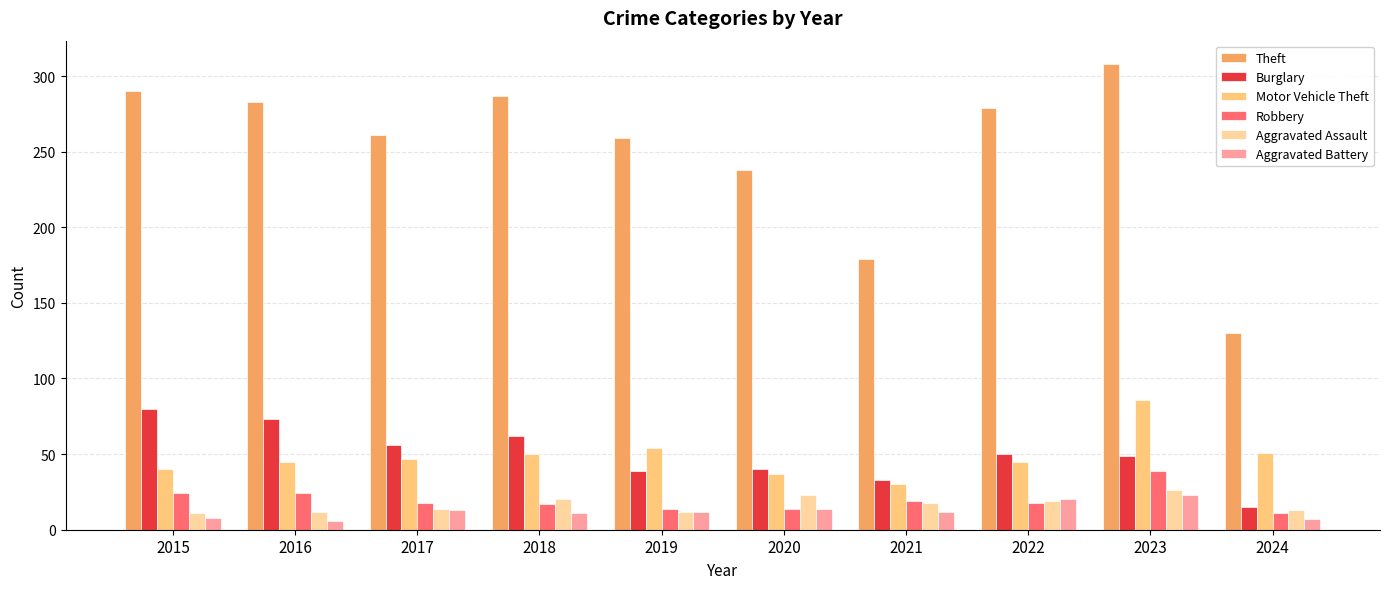

What is the minimum value shown in the chart?

6